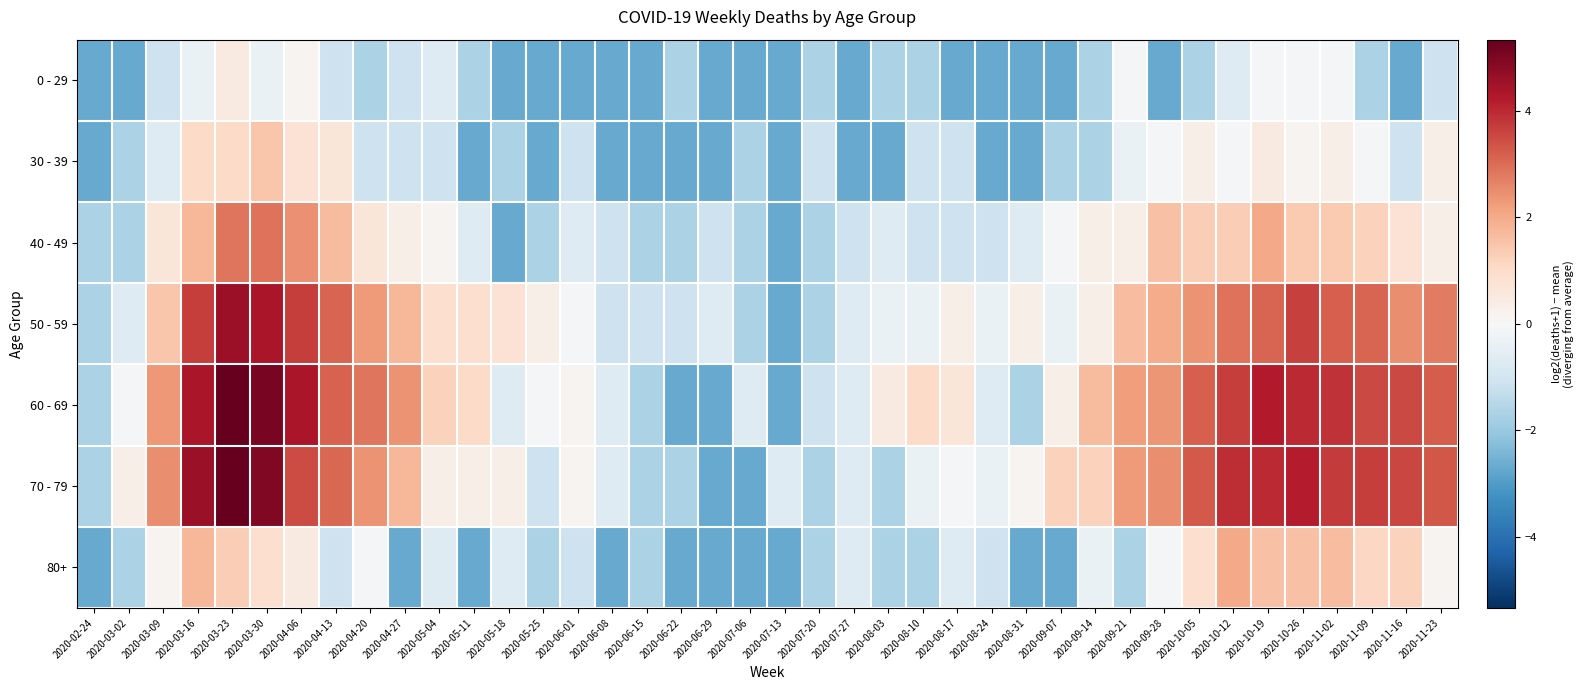

Rank the series at 2020-03-23 from highest to lowest value.

70 - 79, 60 - 69, 50 - 59, 40 - 49, 80+, 30 - 39, 0 - 29